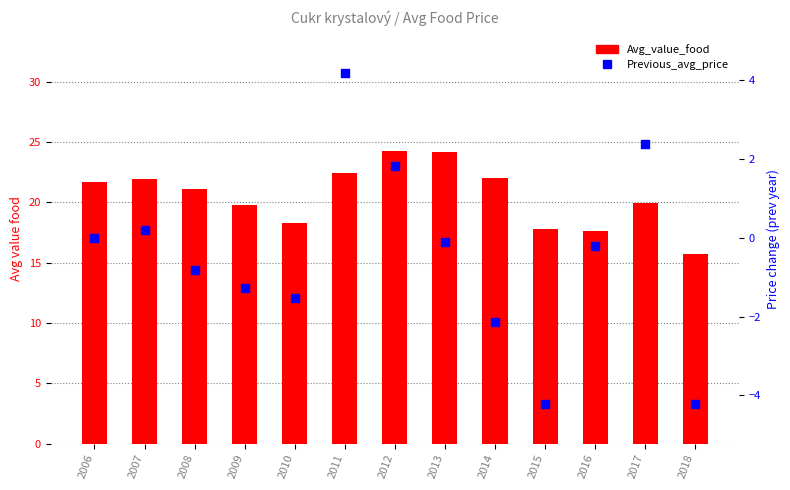

Is the value of Previous_avg_price at 2009 greater than the value of Avg_value_food at 2012?

No